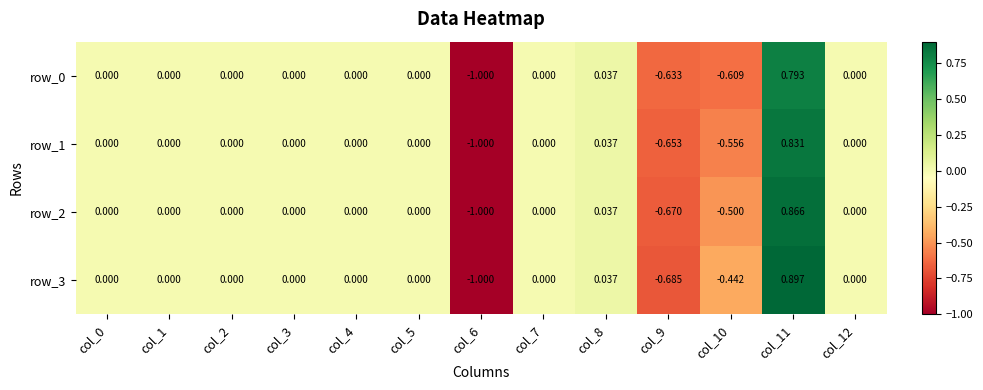

What is the difference between the highest and lowest values at col_9?

0.1